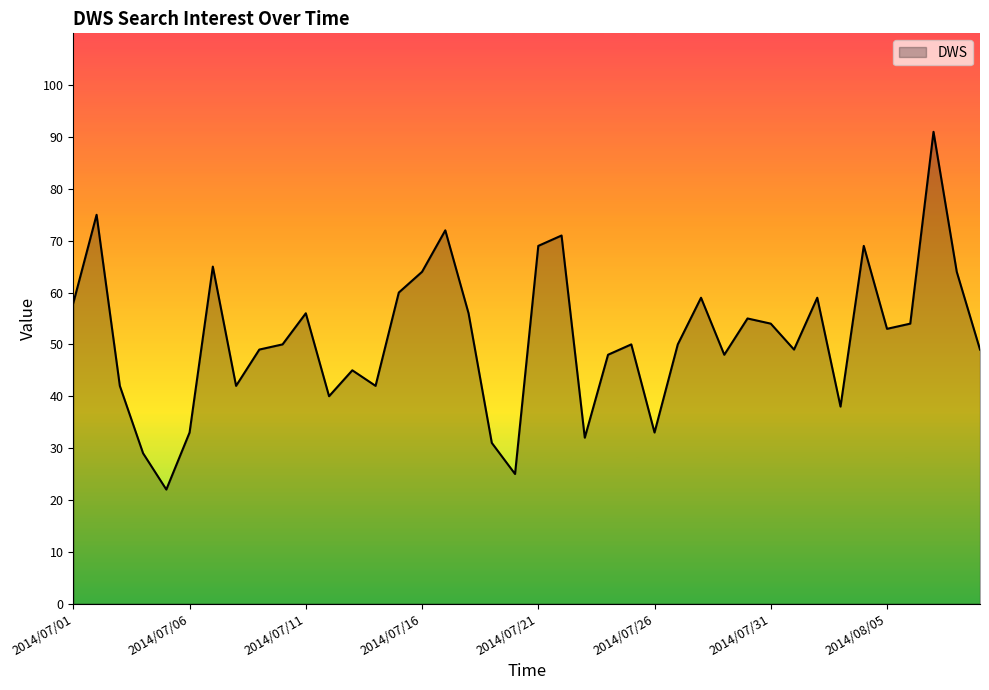

True or false: there are more than 2 points higher than both neighbors.

True